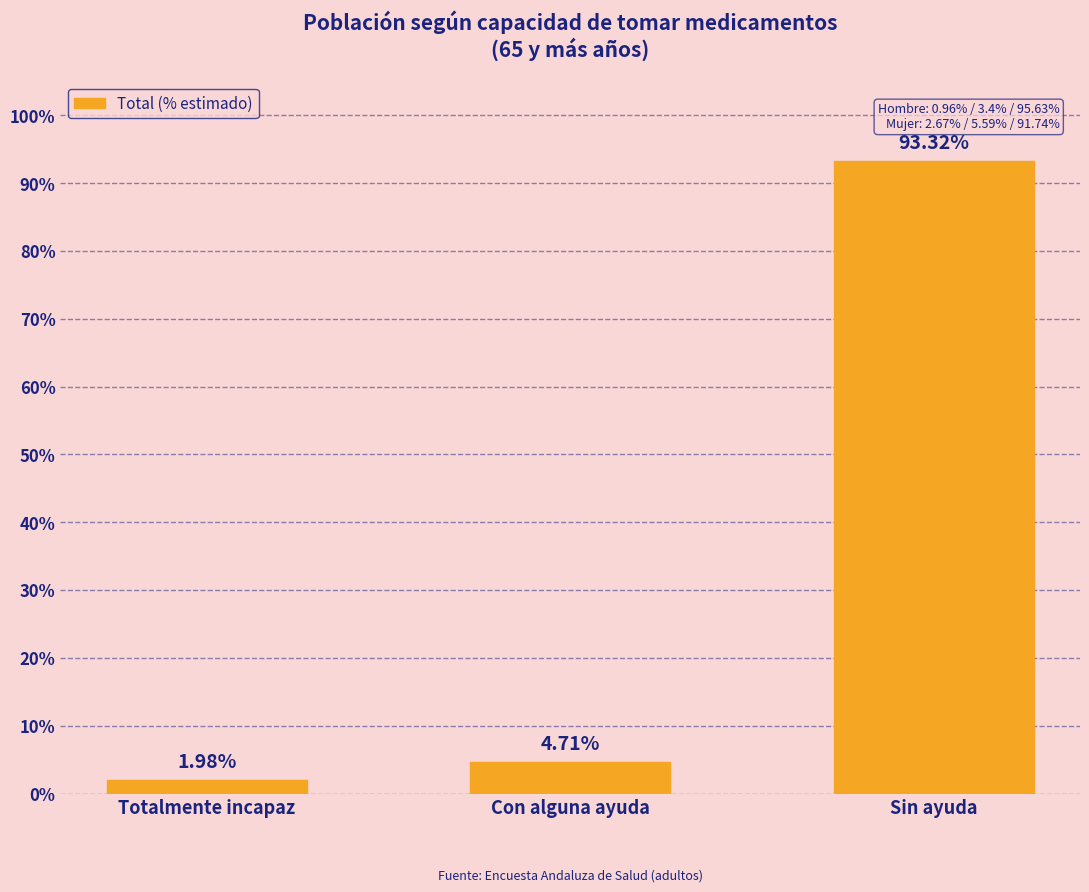

List the labels in order of value, largest first.

Sin ayuda, Con alguna ayuda, Totalmente incapaz